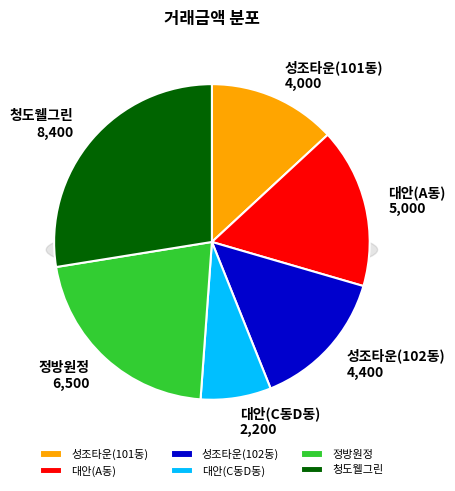

Combined, do 성조타운(102동) and 성조타운(101동) account for over 50%?

No